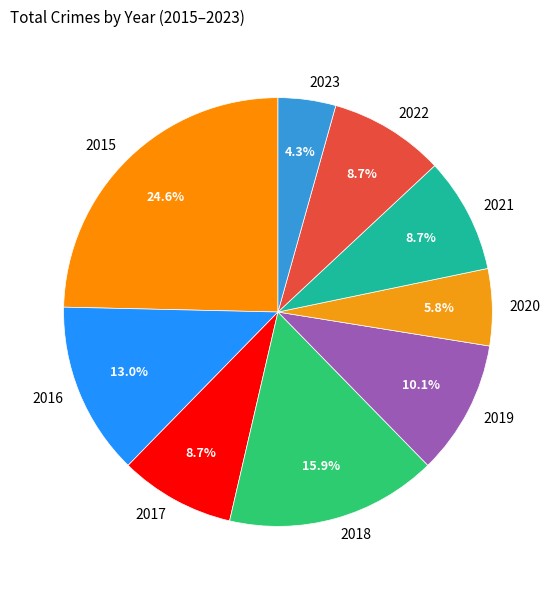

What is the largest slice in the pie chart?

2015